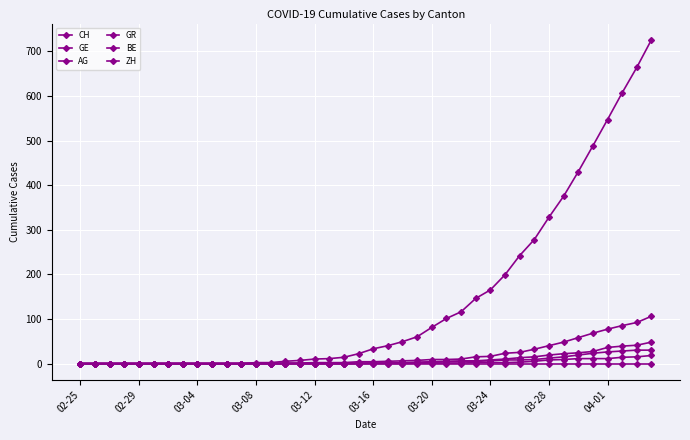

What is the maximum value for GE?

106